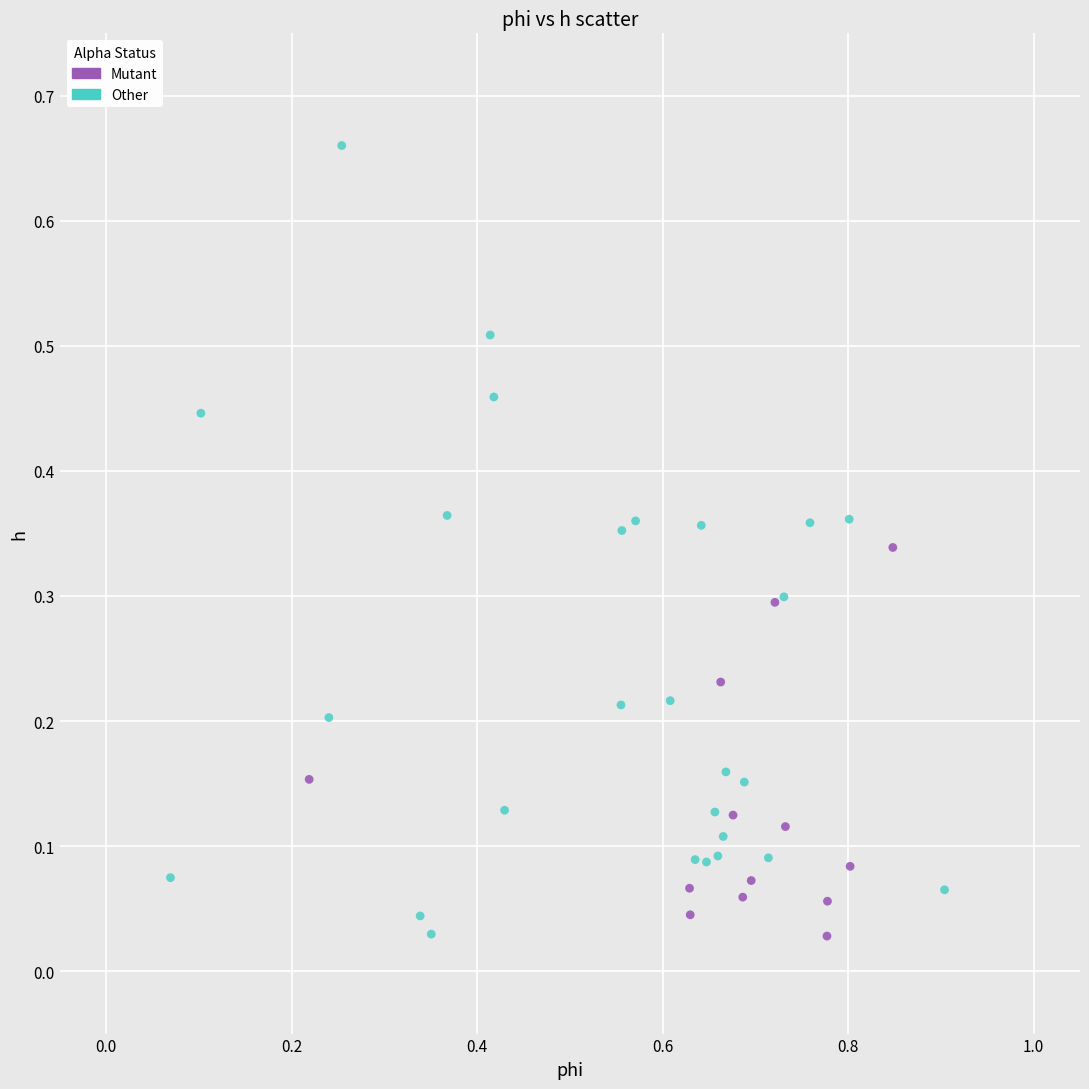

Which series contains the highest Y value?

Other